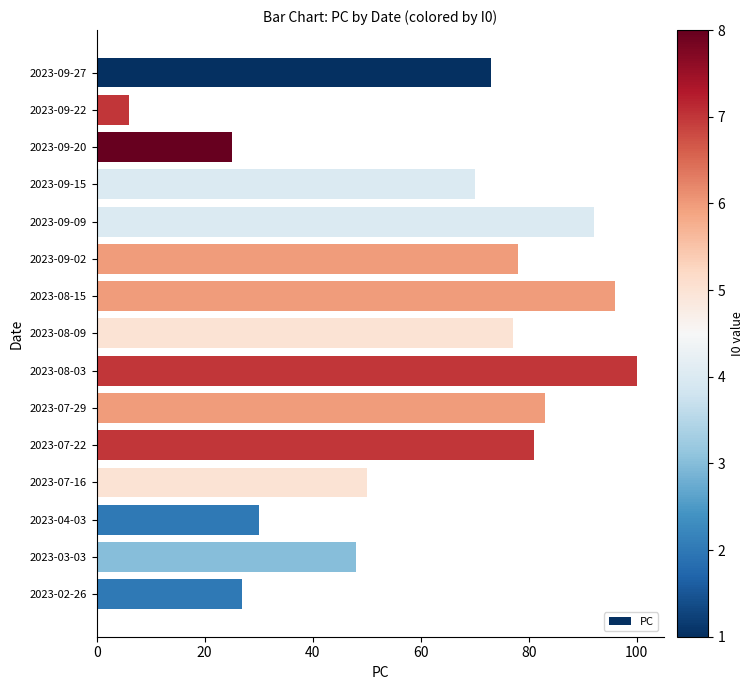

Reading bottom to top, what are all the values shown in this chart?

2023-02-26=27	2023-03-03=48	2023-04-03=30	2023-07-16=50	2023-07-22=81	2023-07-29=83	2023-08-03=100	2023-08-09=77	2023-08-15=96	2023-09-02=78	2023-09-09=92	2023-09-15=70	2023-09-20=25	2023-09-22=6	2023-09-27=73